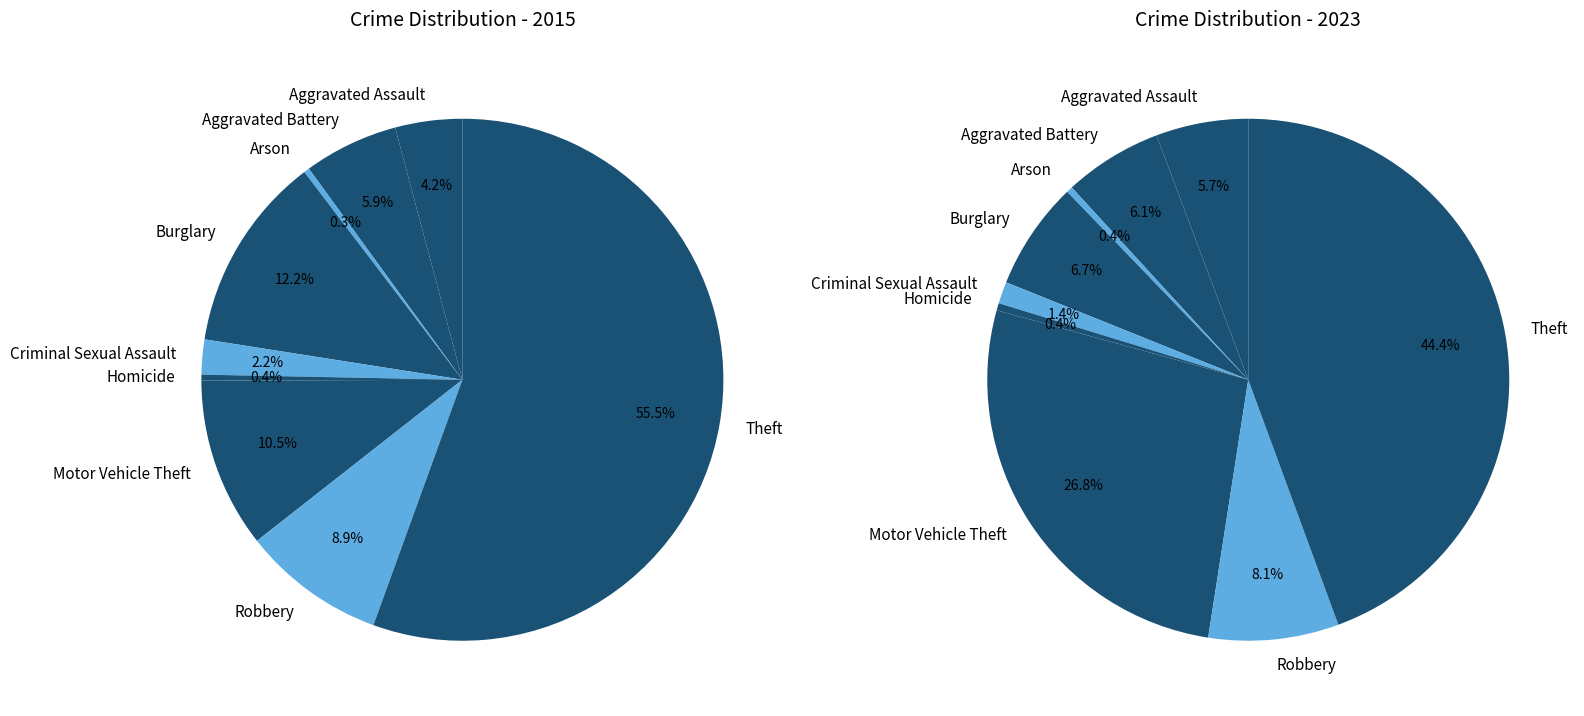

Is it true that 4 is 11% of the pie?

False